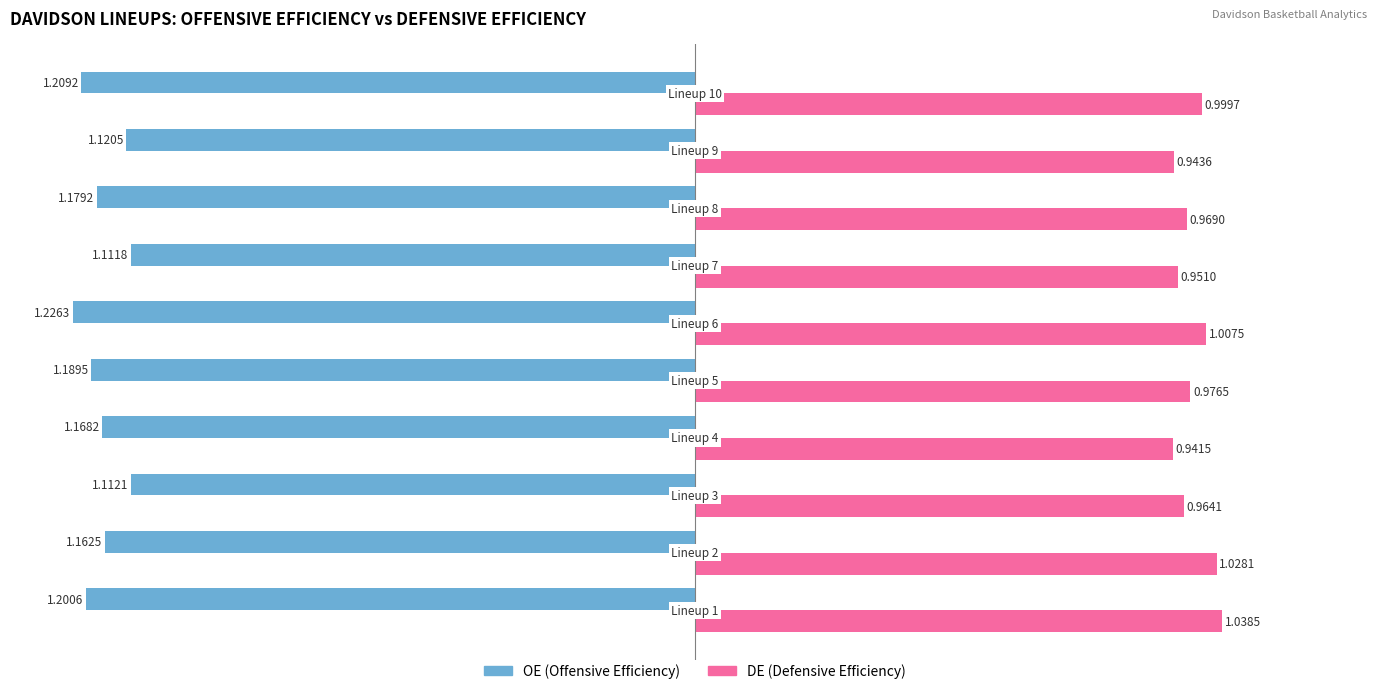

What is the value of the DE bar at the 10th from the left?

1.0